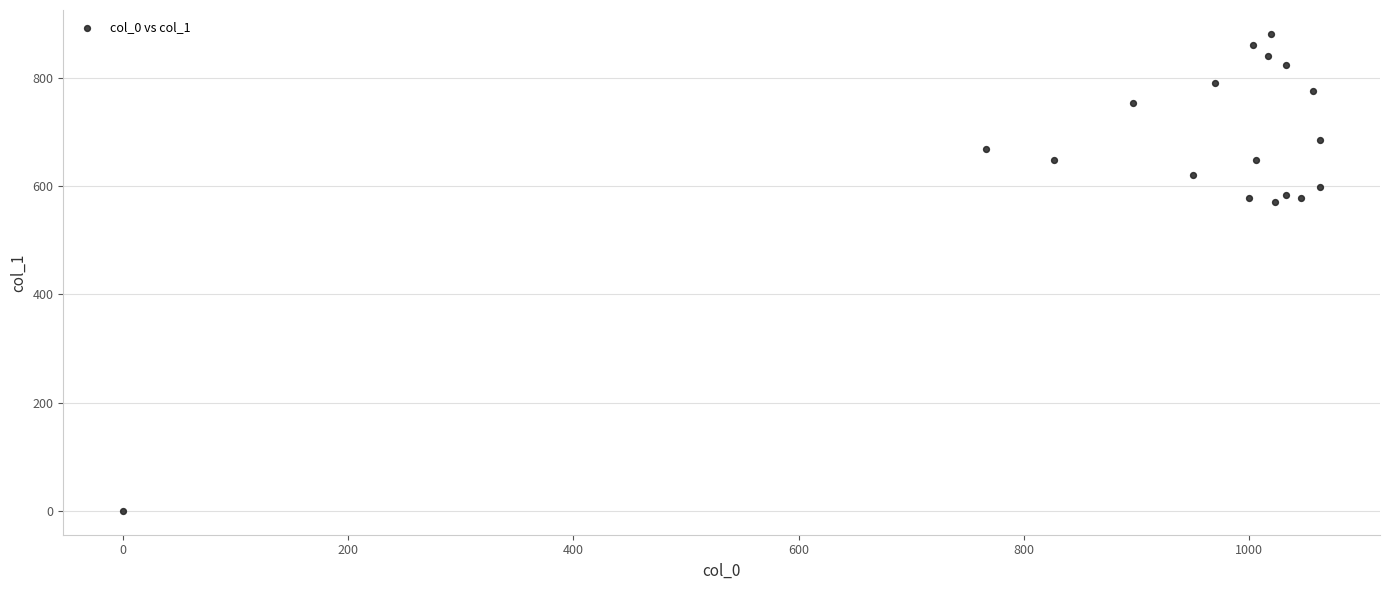

What is the range of Y values (max minus min)?

880.9